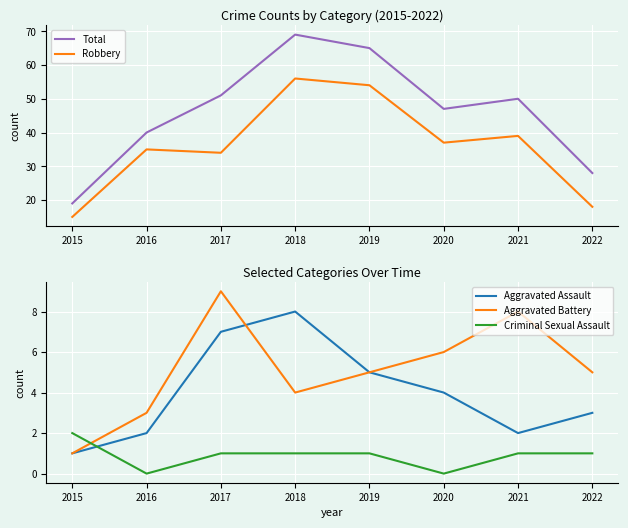

Reading right to left, extract all data points from this chart.

Total: 2022=28	2021=50	2020=47	2019=65	2018=69	2017=51	2016=40	2015=19
Robbery: 2022=18	2021=39	2020=37	2019=54	2018=56	2017=34	2016=35	2015=15
Aggravated Assault: 2022=3	2021=2	2020=4	2019=5	2018=8	2017=7	2016=2	2015=1
Aggravated Battery: 2022=5	2021=8	2020=6	2019=5	2018=4	2017=9	2016=3	2015=1
Criminal Sexual Assault: 2022=1	2021=1	2020=0	2019=1	2018=1	2017=1	2016=0	2015=2